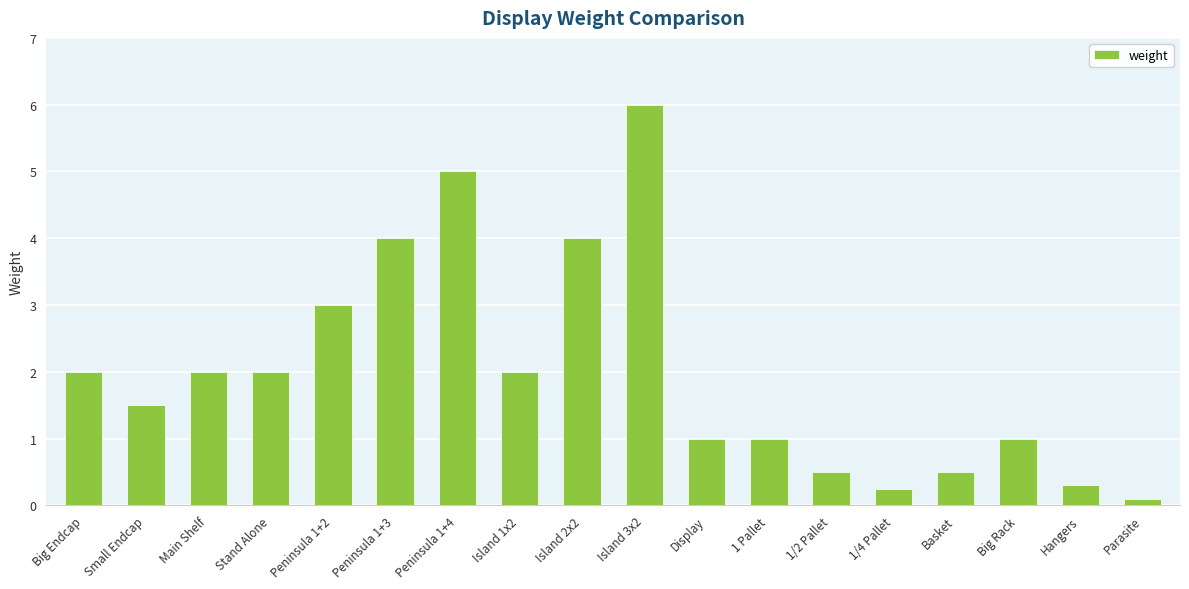

Where is the data nearest to the value 3?

Peninsula 1+2